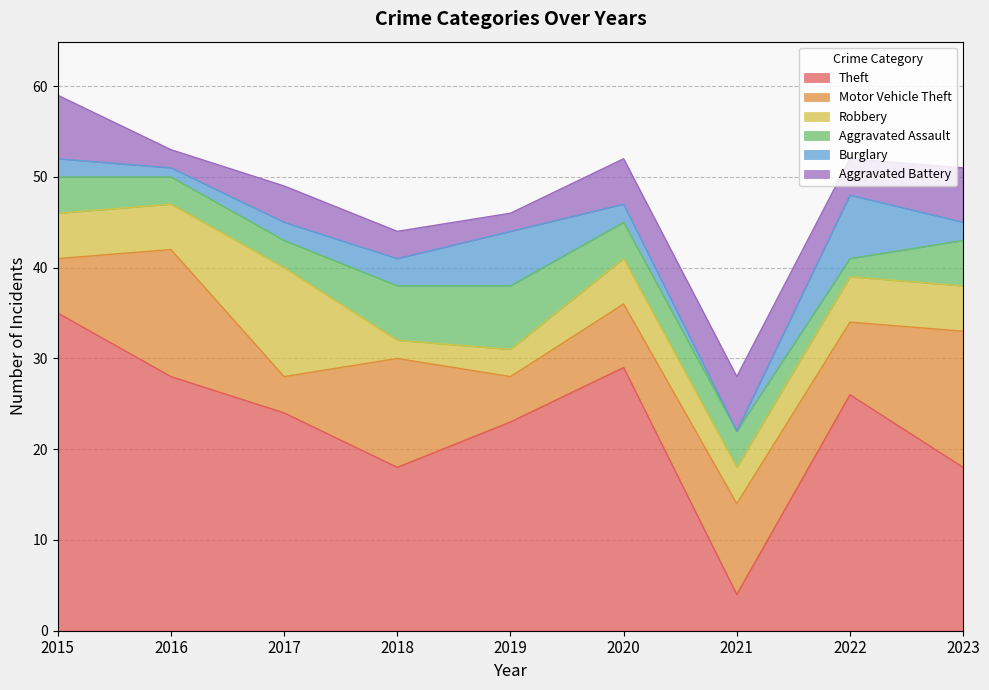

Rank the series by their maximum value, from lowest to highest.

Aggravated Assault, Burglary, Aggravated Battery, Robbery, Motor Vehicle Theft, Theft